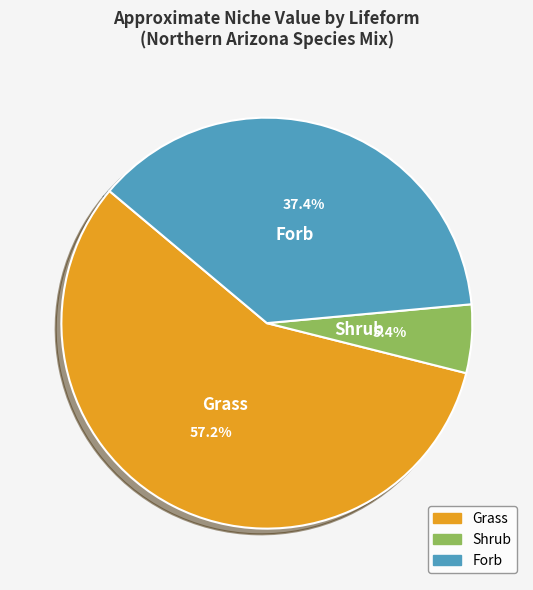

What percentage is NOT represented by Shrub?

94.6%